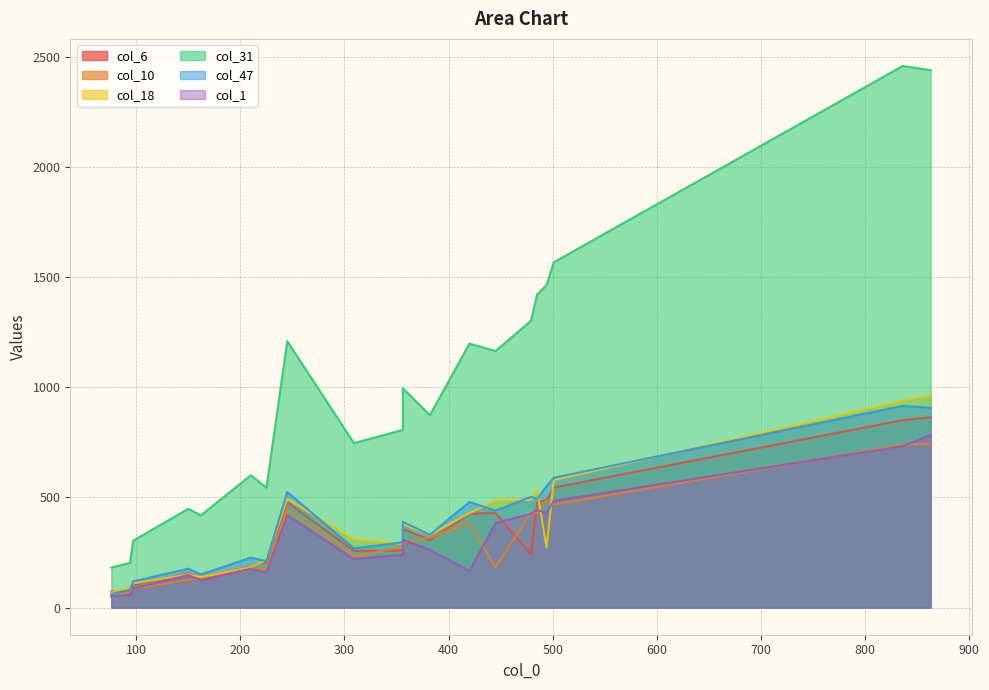

What is the sum of all col_18 values?

7460